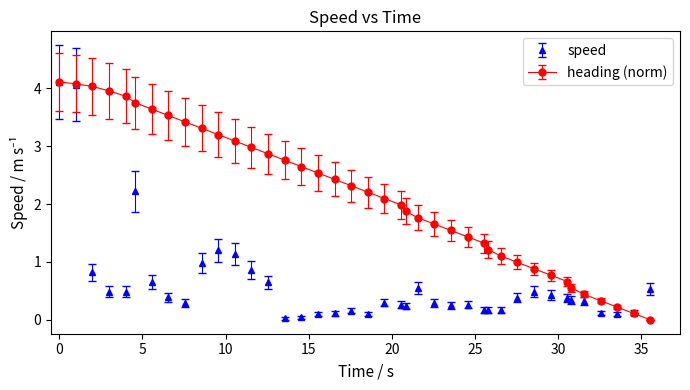

What is the value of the speed point at the 14th from the left?

0.6